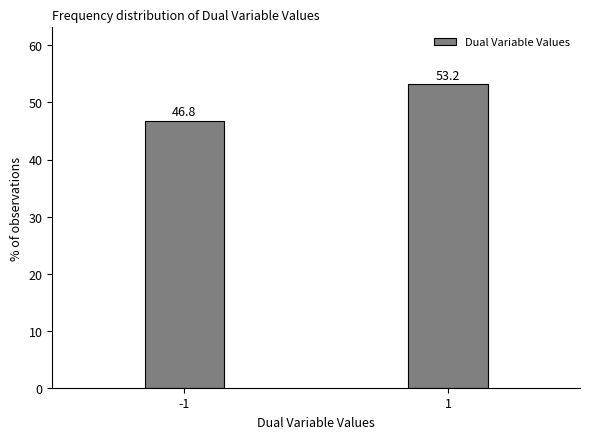

Reading left to right, extract all data points from this chart.

46.8	53.2